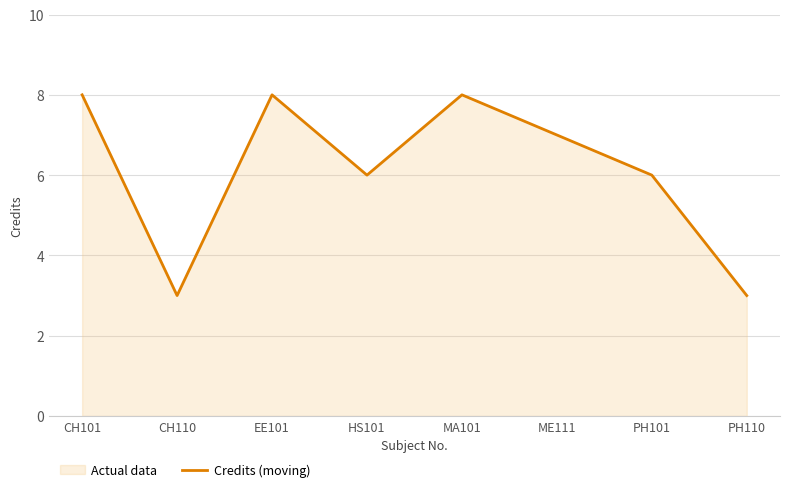

What is the label of the 8th point from the right?

CH101